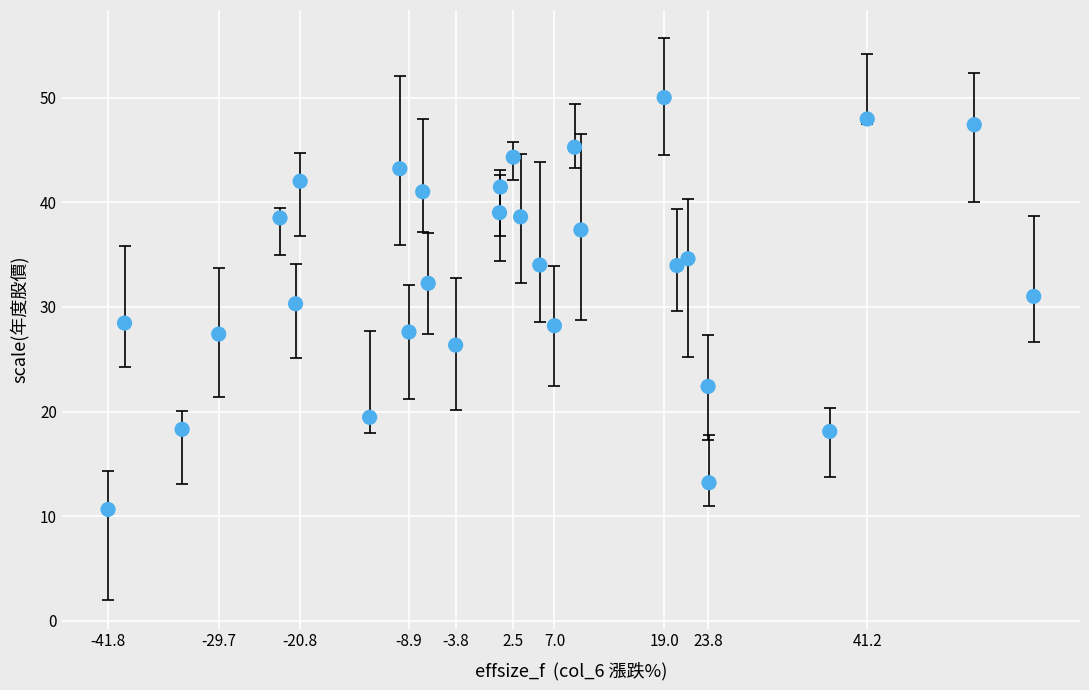

What is the range of X values (max minus min)?

101.2